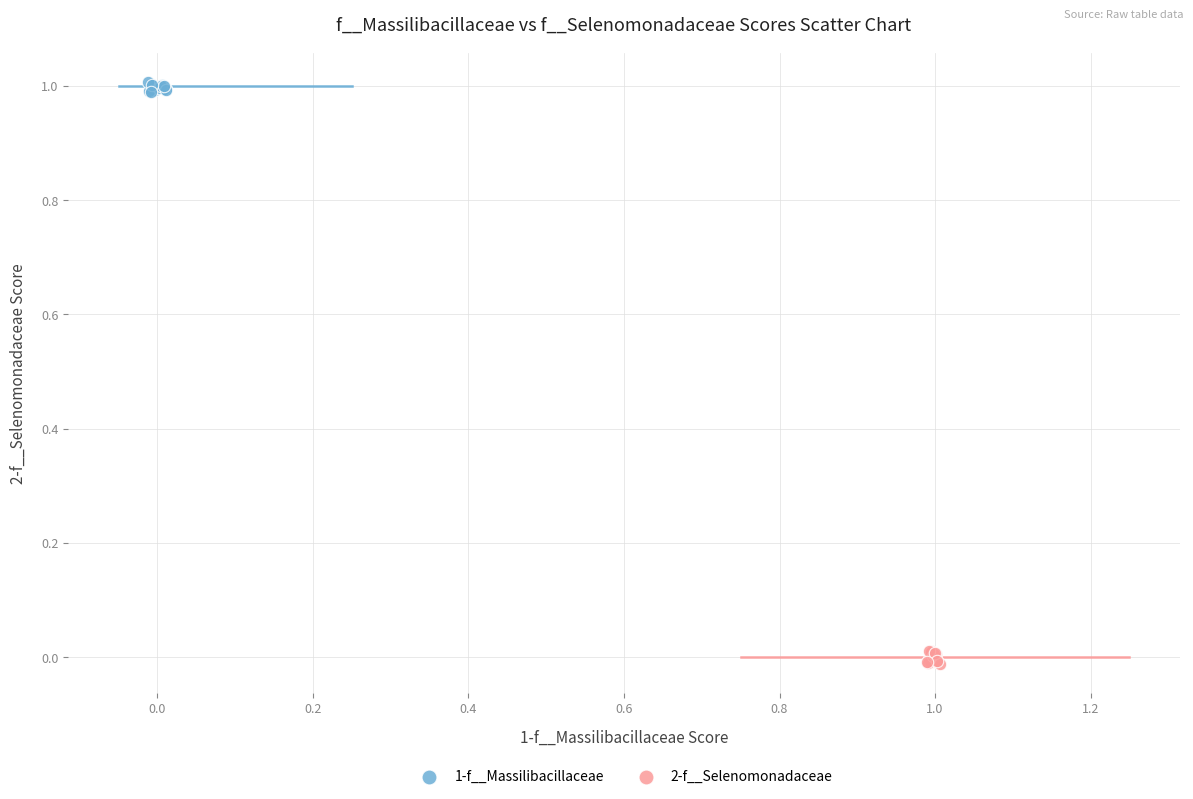

Which series has the widest spread of Y values?

2-f__Selenomonadaceae